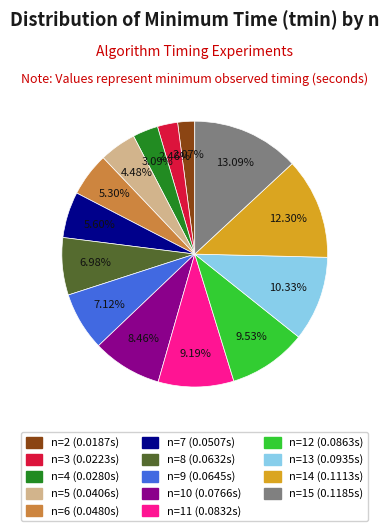

How many slices are in this pie chart?

14